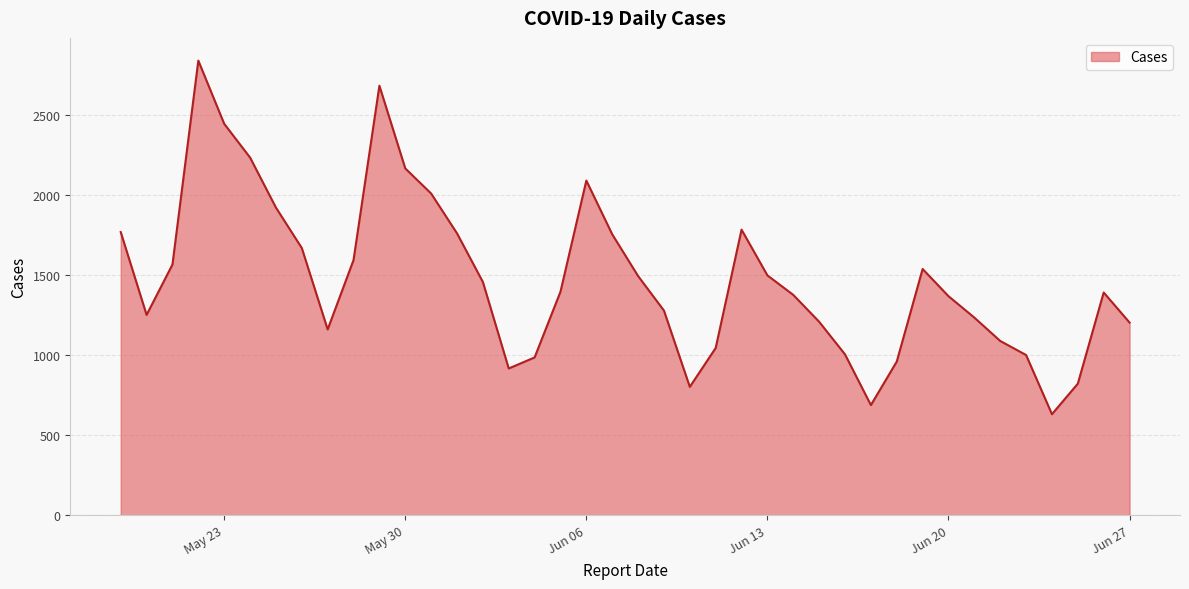

What is the maximum value shown in the chart?

2843